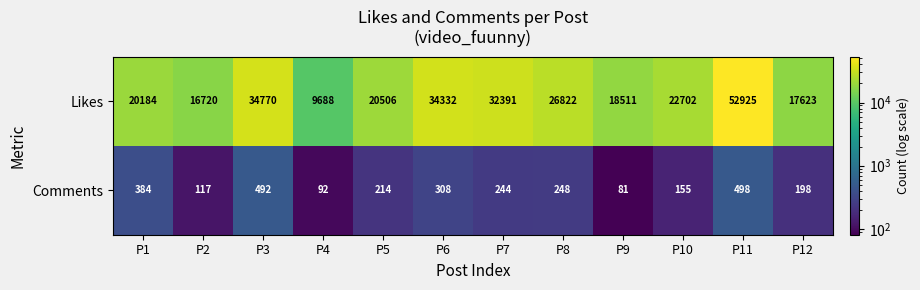

What is the average value of the Likes series?

25598